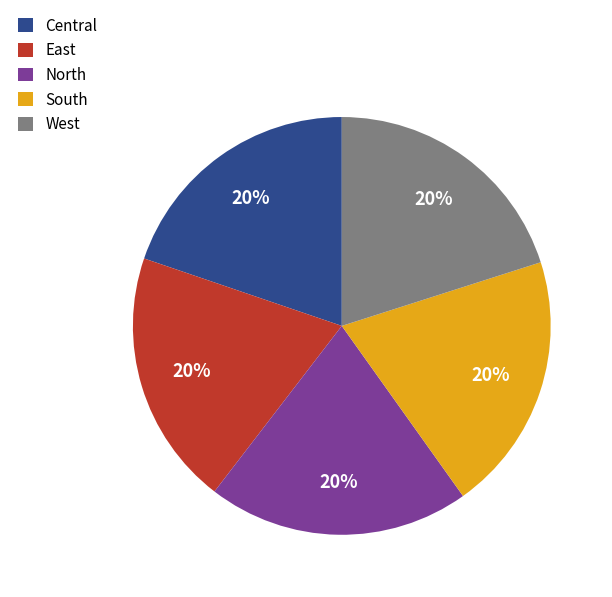

Does any single category account for the majority?

No